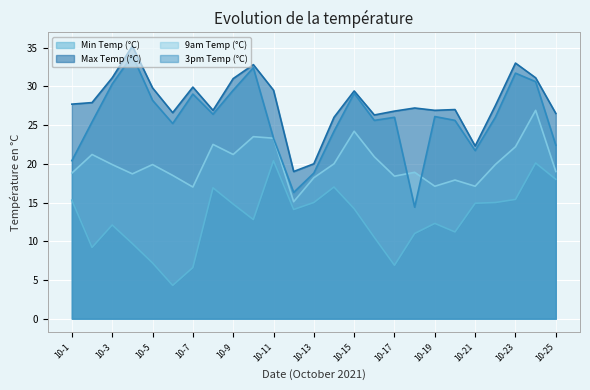

What is the maximum value shown in the chart?

35.2